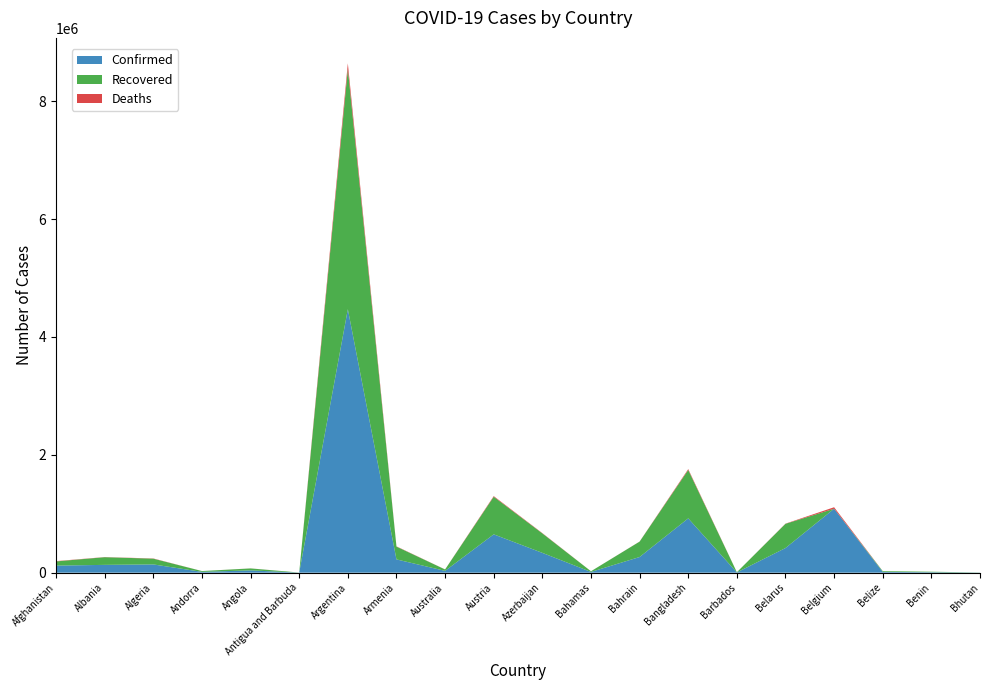

Reading left to right, what are all the values shown in this chart?

Confirmed: Afghanistan=120216	Albania=132523	Algeria=140075	Andorra=13918	Angola=38849	Antigua and Barbuda=1263	Argentina=4470374	Armenia=225221	Australia=30644	Austria=650474	Azerbaijan=336122	Bahamas=12586	Bahrain=265827	Bangladesh=921559	Barbados=4081	Belarus=418212	Belgium=1085131	Belize=13251	Benin=8199	Bhutan=2104
Recovered: Afghanistan=71012	Albania=130014	Algeria=97380	Andorra=13721	Angola=33242	Antigua and Barbuda=1221	Argentina=4076921	Armenia=216882	Australia=23815	Austria=637909	Azerbaijan=330275	Bahamas=11544	Bahrain=261287	Bangladesh=820913	Barbados=3999	Belarus=410984	Belgium=0	Belize=12654	Benin=8000	Bhutan=1811
Deaths: Afghanistan=4962	Albania=2456	Algeria=3726	Andorra=127	Angola=900	Antigua and Barbuda=42	Argentina=94304	Armenia=4517	Australia=910	Austria=10706	Azerbaijan=4975	Bahamas=246	Bahrain=1352	Bangladesh=14646	Barbados=47	Belarus=3153	Belgium=25173	Belize=329	Benin=104	Bhutan=1